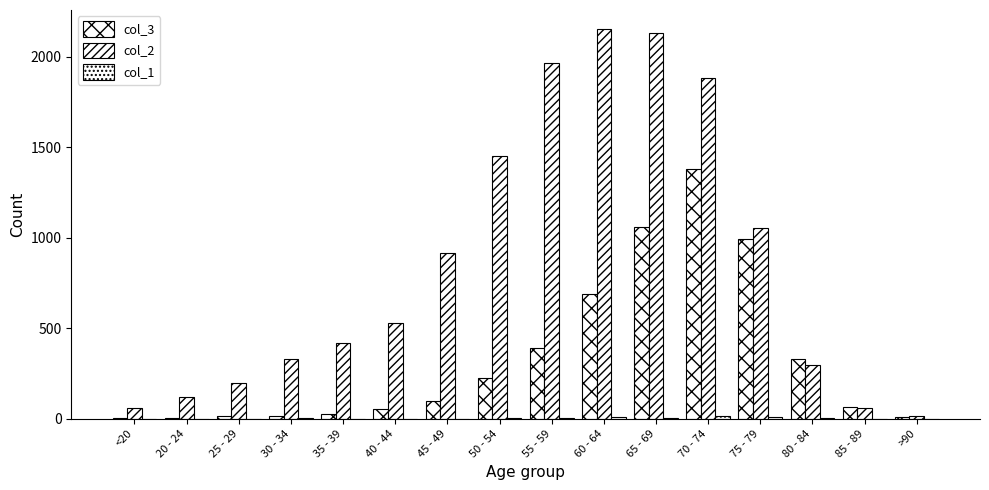

List the series in order of their overall mean, lowest first.

col_1, col_3, col_2